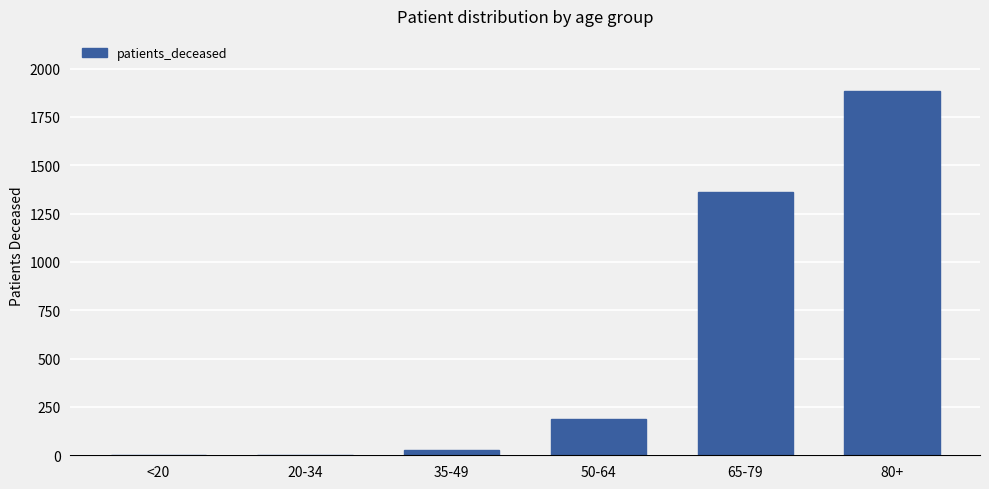

The chart shows a value of 1886 at 80+. True or false?

True